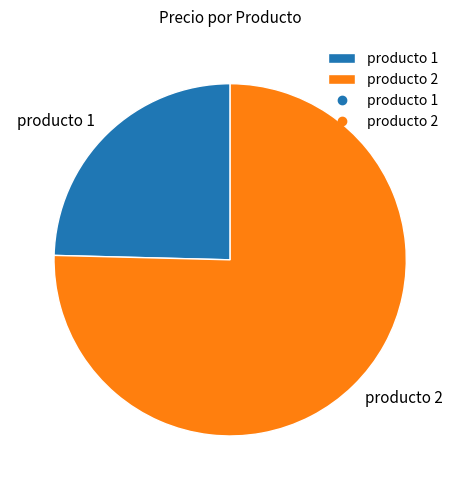

Does any single category account for the majority?

Yes